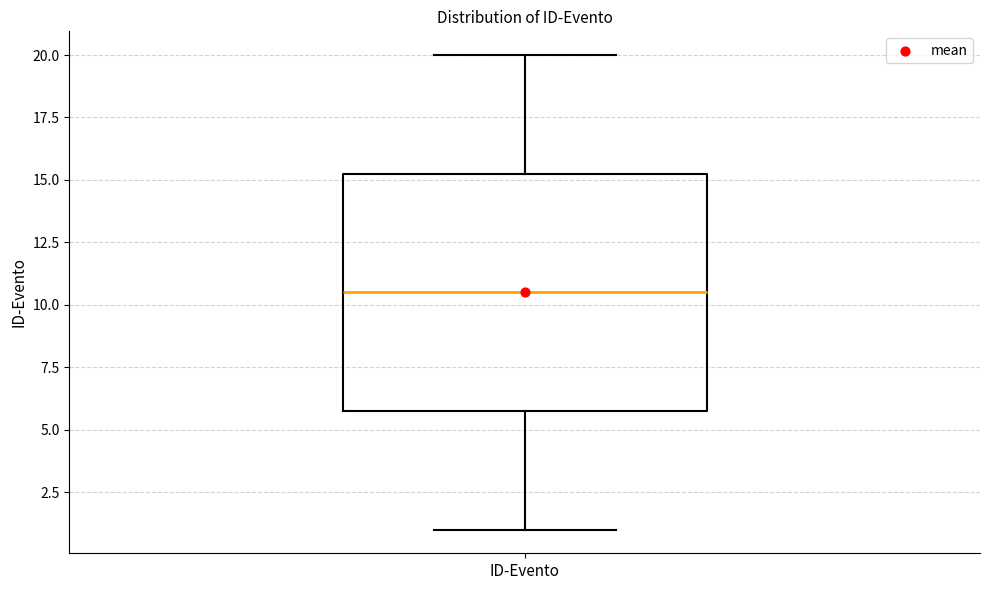

Where is the lower edge of the box for ID-Evento on the y-axis? The values are not printed on the chart, so give them approximately, as read against the axis.

6.0